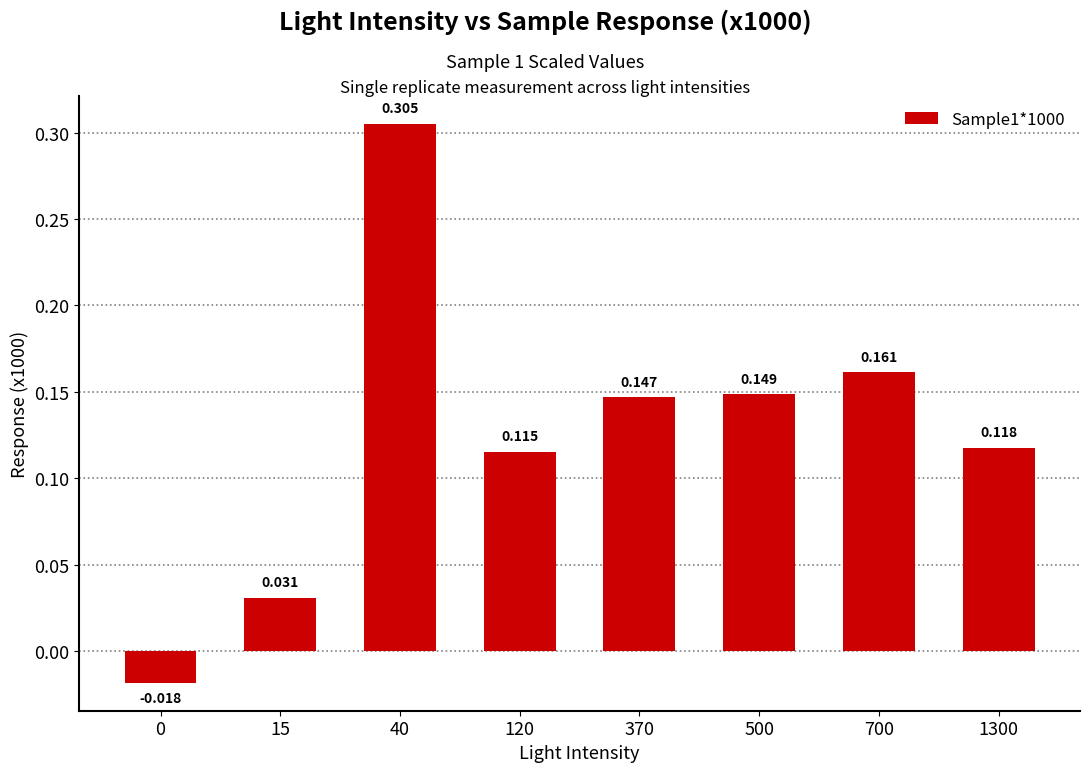

List the labels in order of value, smallest first.

0, 15, 120, 1300, 370, 500, 700, 40